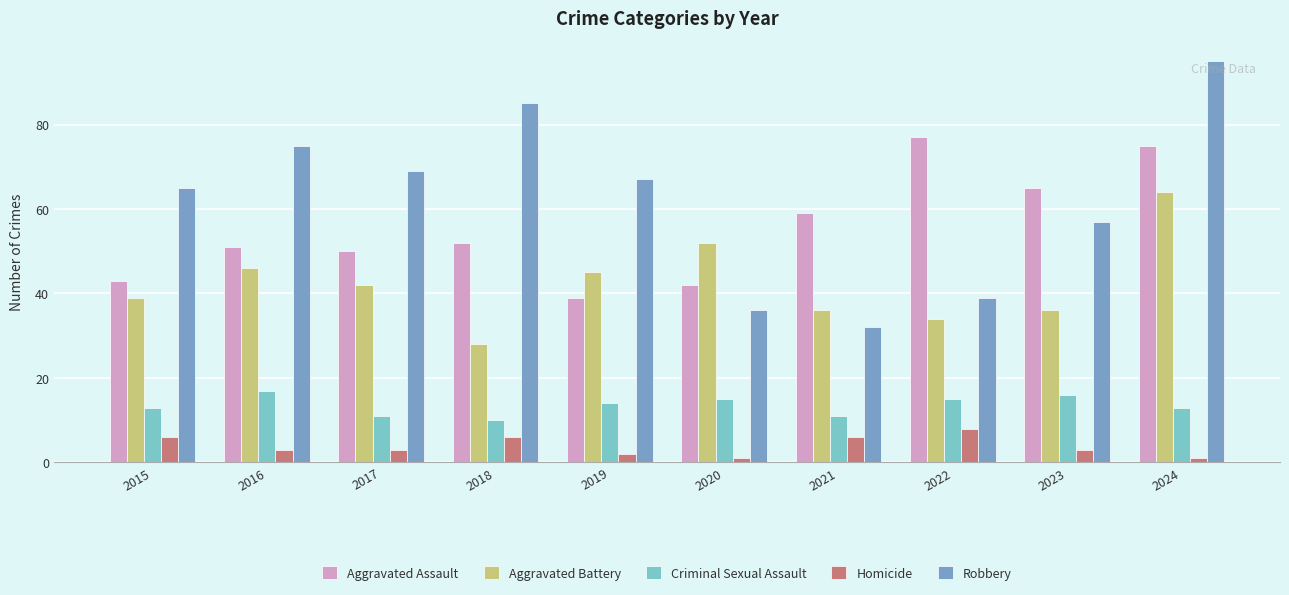

At 2018, list the series in order from largest to smallest.

Robbery, Aggravated Assault, Aggravated Battery, Criminal Sexual Assault, Homicide